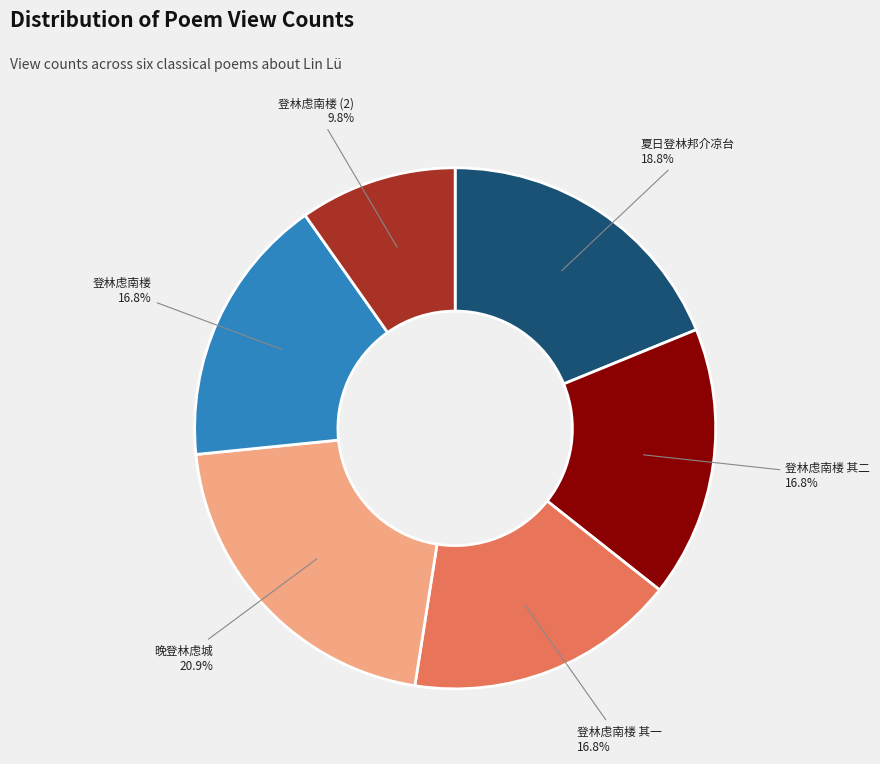

To the nearest percent, what is the difference between the largest and smallest slice percentages?

11%